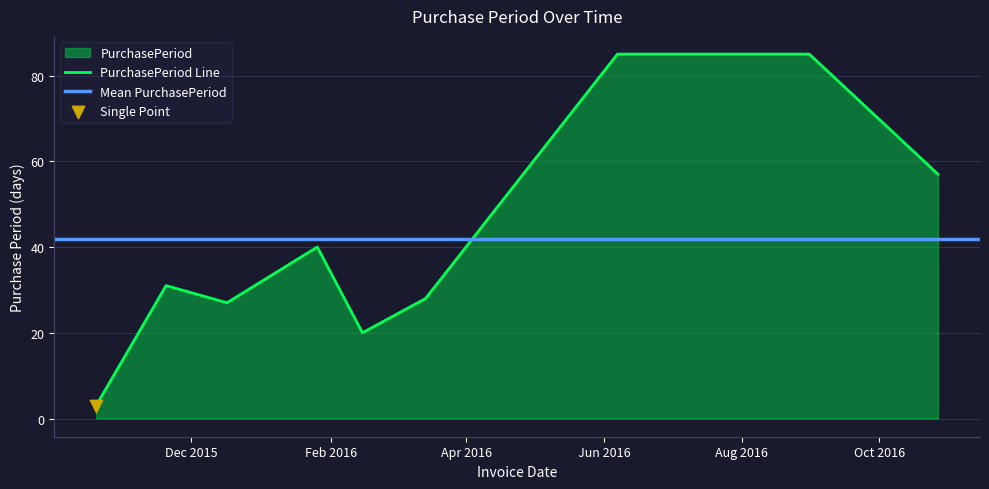

What is the change in value from 2015-11-20 to 2016-08-31?

+54